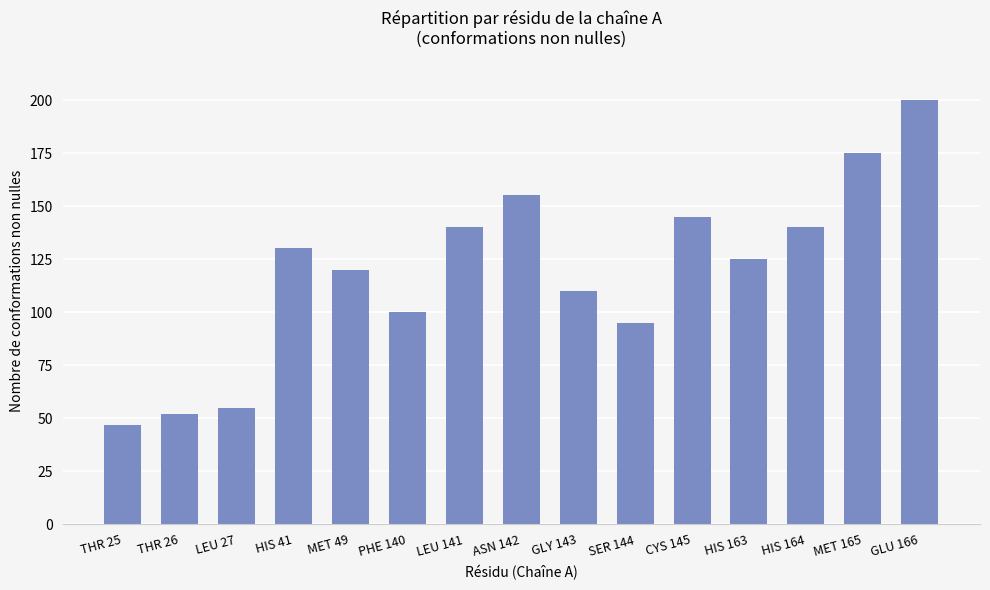

Which has a higher value, MET 49 or ASN 142?

ASN 142